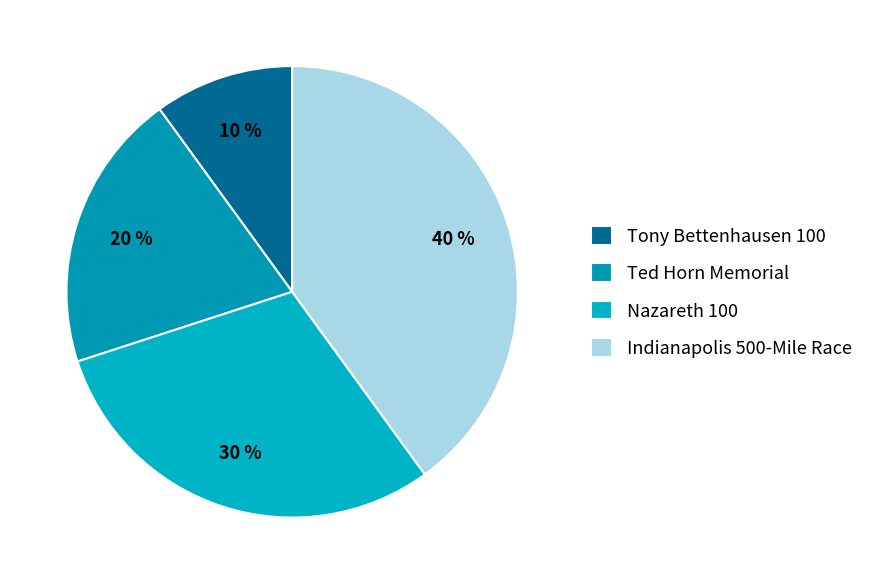

How many slices are in this pie chart?

4